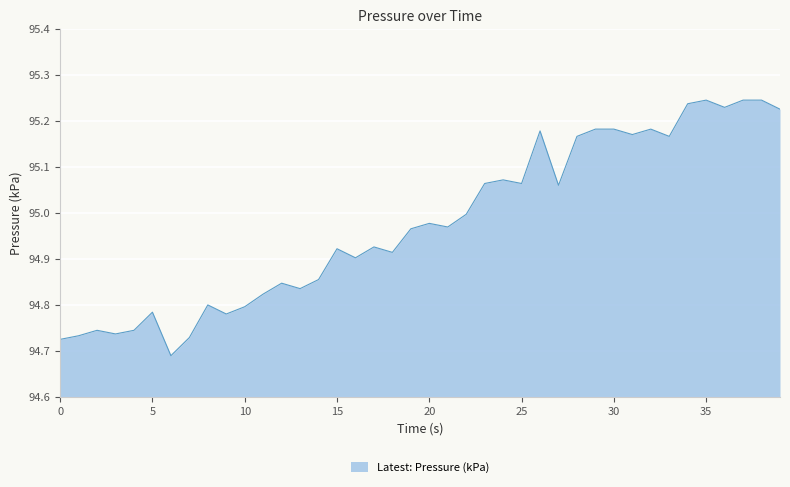

What is the difference between the maximum and minimum values?

0.6